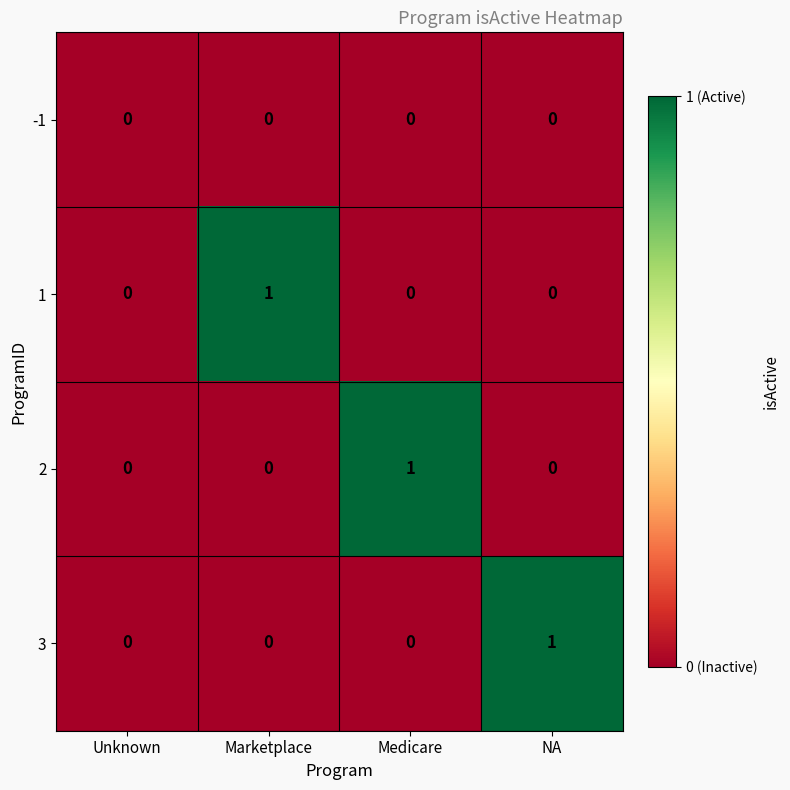

Is it true that 1 equals 2 at Marketplace?

False